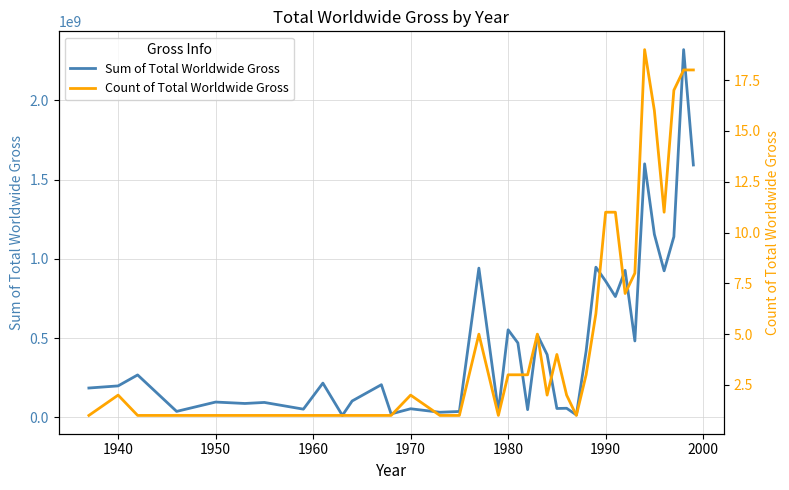

Rank the series by their maximum value, from highest to lowest.

Sum of Total Worldwide Gross, Count of Total Worldwide Gross